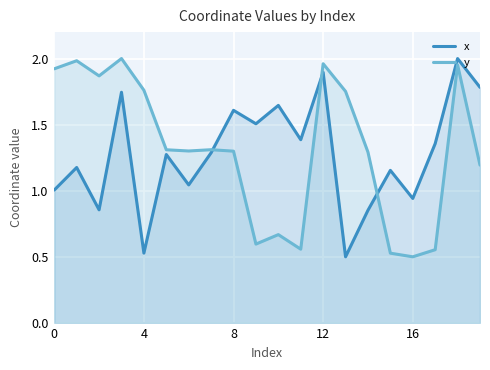

How many times do y and x cross each other?

3